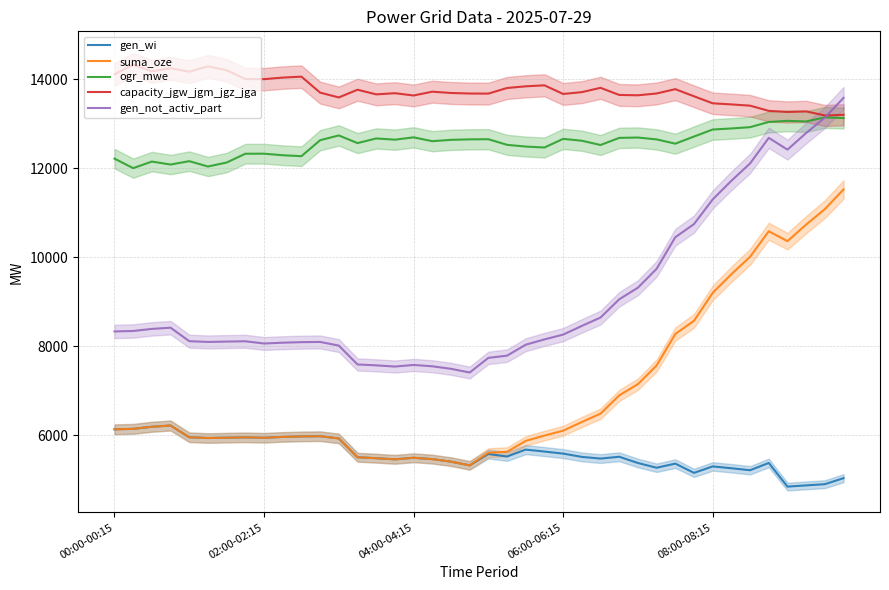

Between 6 and 23, which is larger?

6